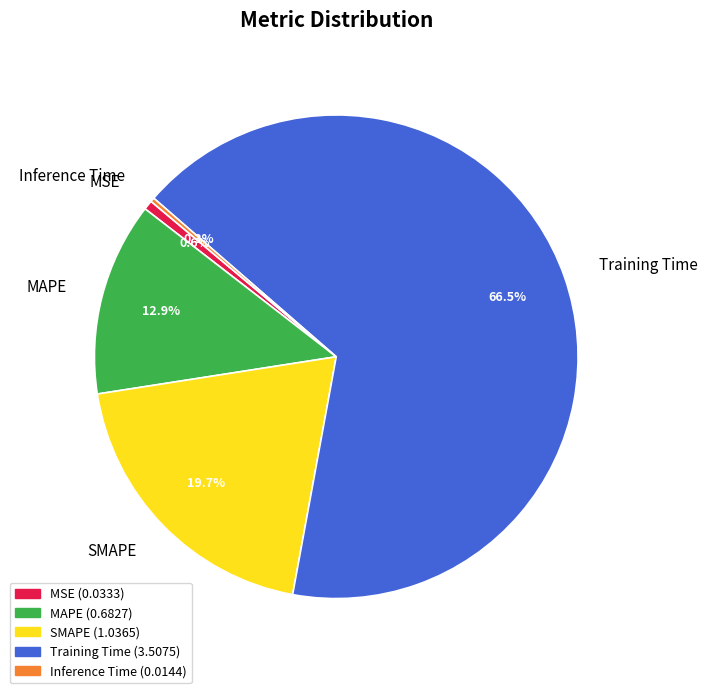

Combined, do Training Time and MAPE account for over 50%?

Yes